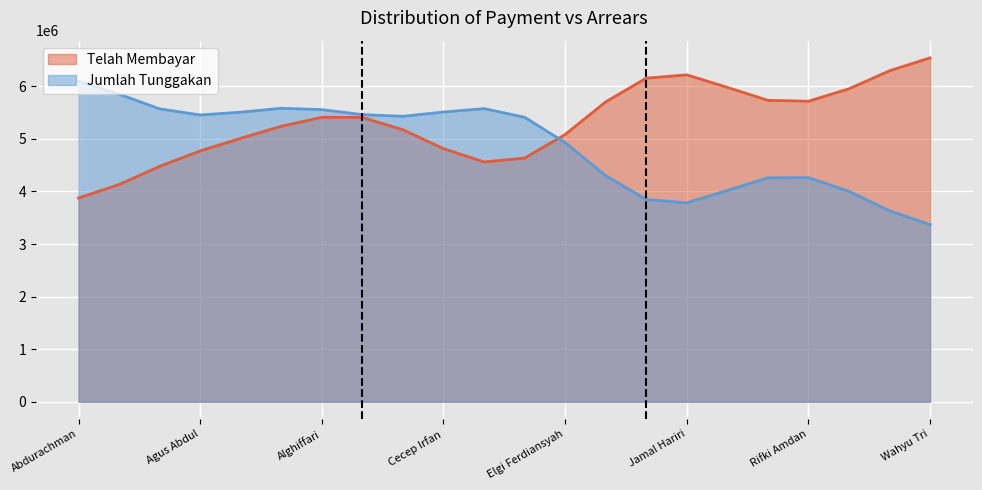

Which series changed the most between Aldi Fitriadi and Rian Adinata?

Telah Membayar